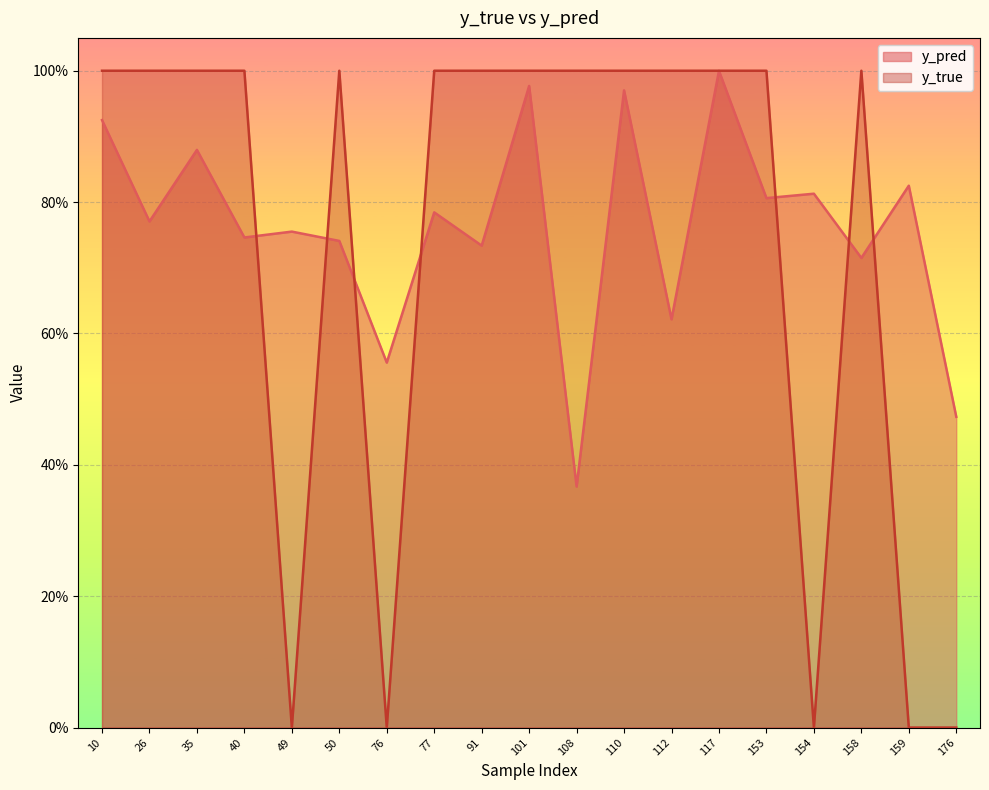

In y_pred, how many points are higher than both neighbors (excluding endpoints)?

8